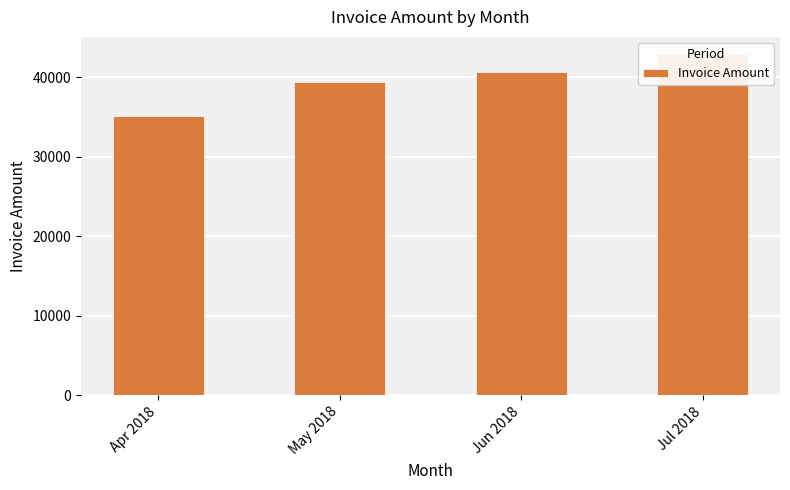

What is the ratio of the value at May 2018 to the value at Jul 2018?

0.9